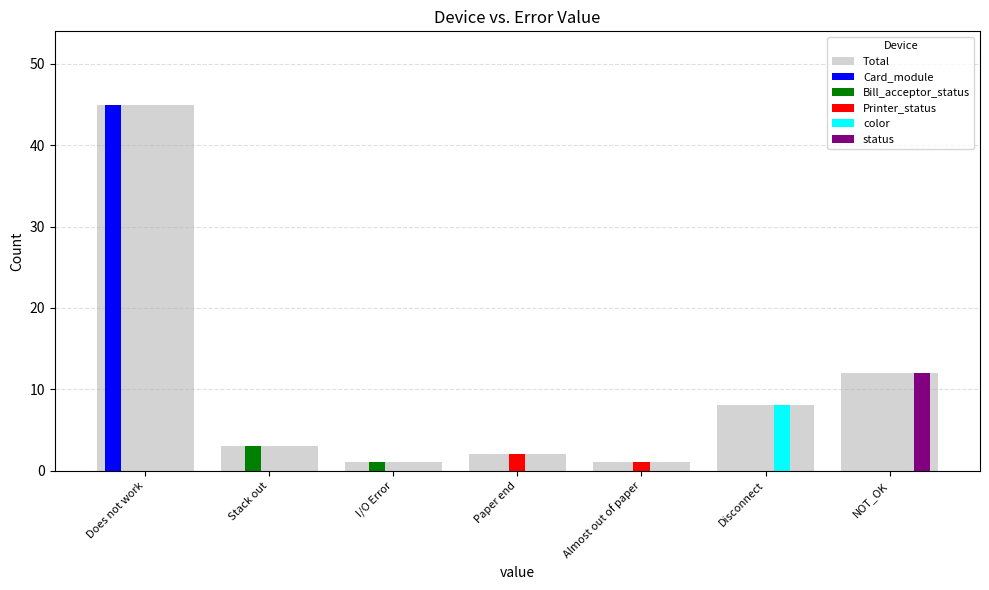

Which series changed the most between Does not work and Stack out?

Card_module